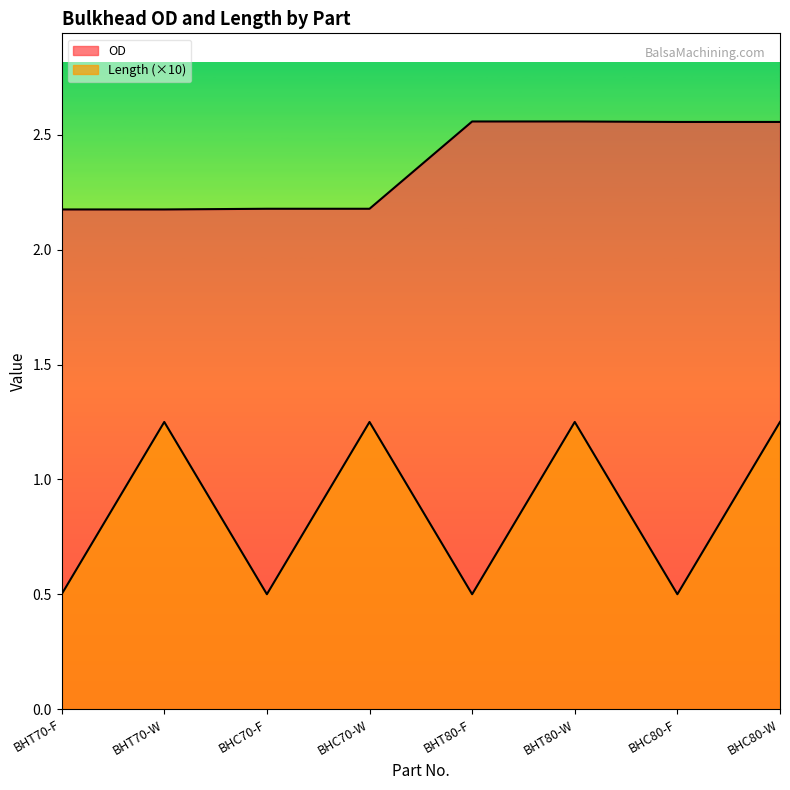

Reading left to right, extract all data points from this chart.

OD: BHT70-F=2.2	BHT70-W=2.2	BHC70-F=2.2	BHC70-W=2.2	BHT80-F=2.6	BHT80-W=2.6	BHC80-F=2.6	BHC80-W=2.6
Length: BHT70-F=0.5	BHT70-W=1.2	BHC70-F=0.5	BHC70-W=1.2	BHT80-F=0.5	BHT80-W=1.2	BHC80-F=0.5	BHC80-W=1.2